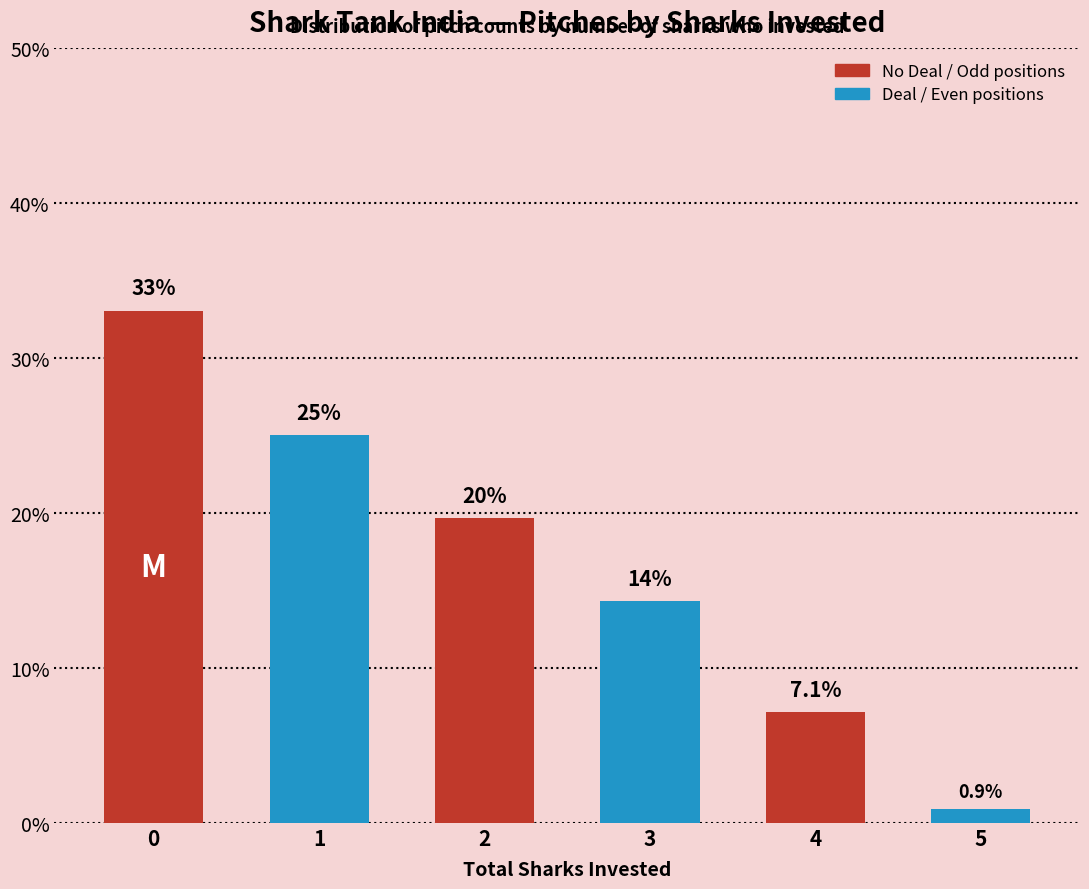

Rank the categories by value from lowest to highest.

5, 4, 3, 2, 1, 0